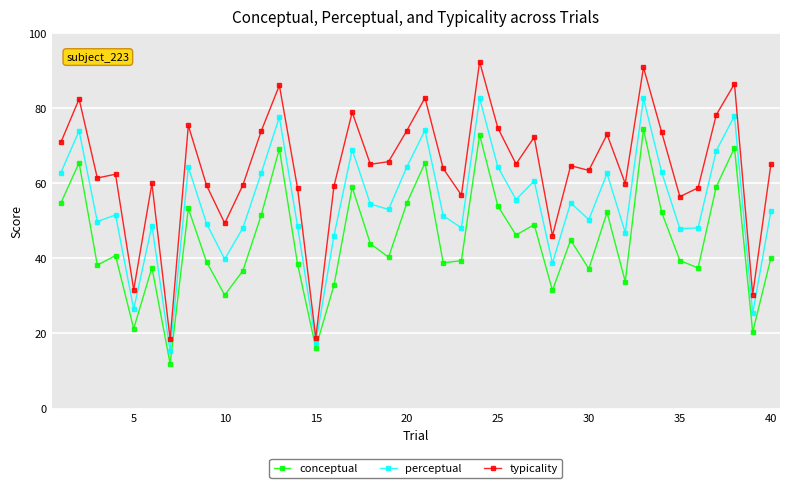

What are all the series names shown in the legend?

conceptual, perceptual, typicality